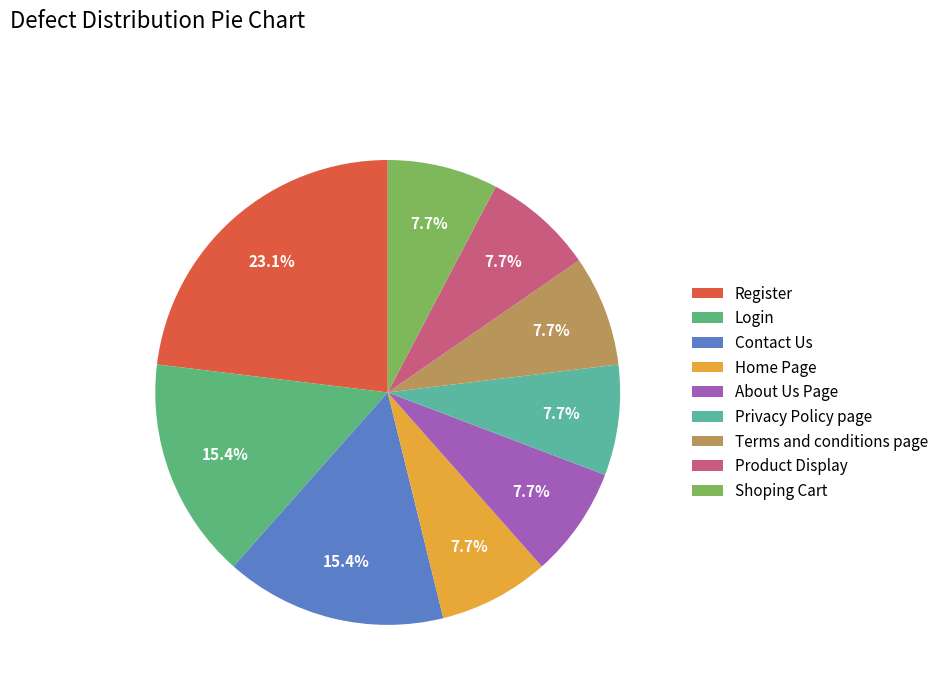

Does Shoping Cart account for over 50% of the chart?

No